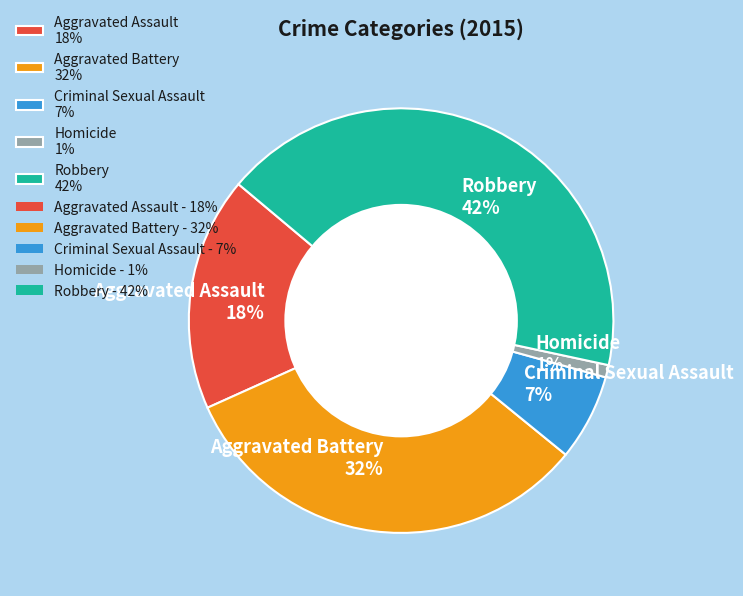

True or false: Aggravated Assault accounts for 18% of the total.

True